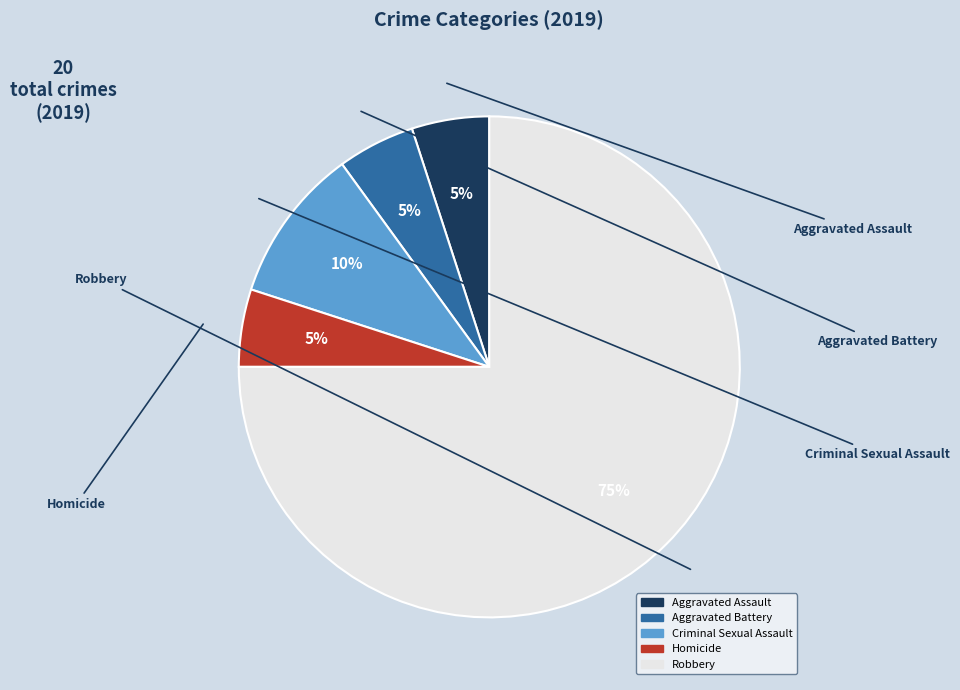

Which slice represents more than half of the pie?

Robbery